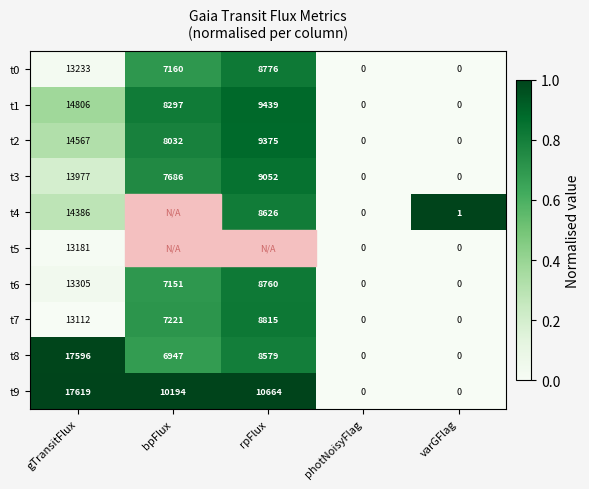

How many series are shown in this chart?

10